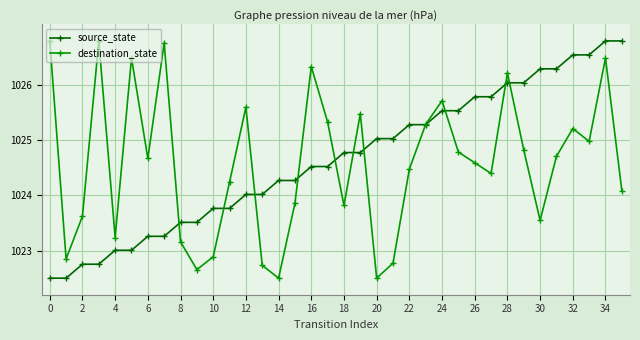

What is the value of the destination_state point at the 13th from the left?

1025.6